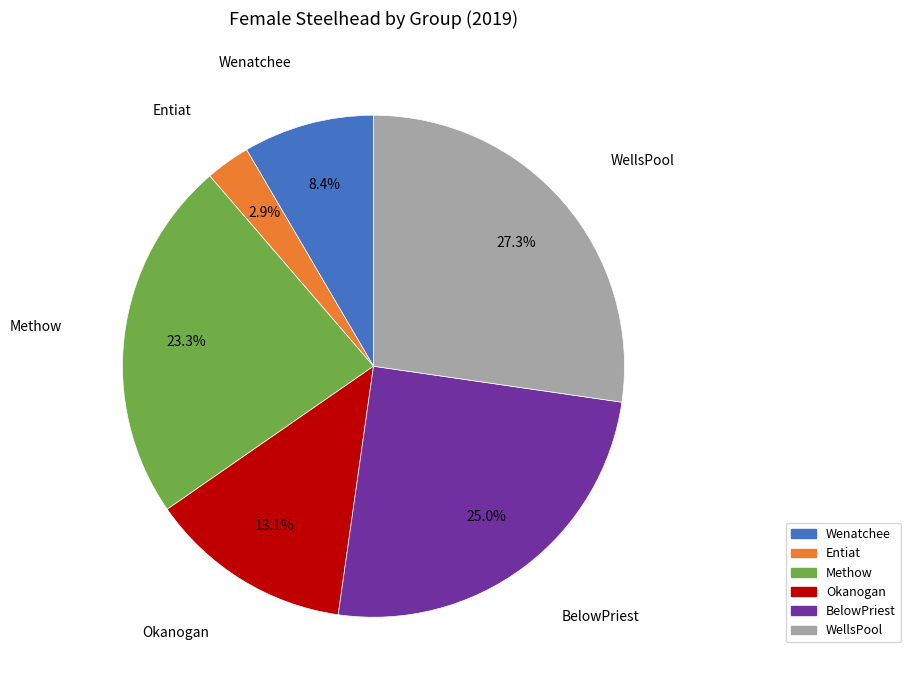

To the nearest percent, what is the average slice percentage?

17%